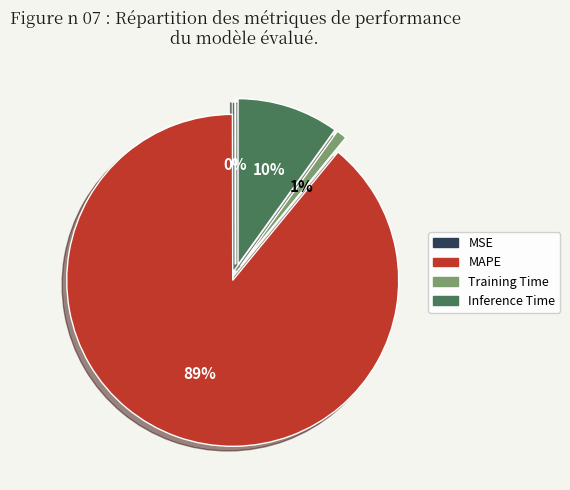

What is the smallest slice in the pie chart?

MSE